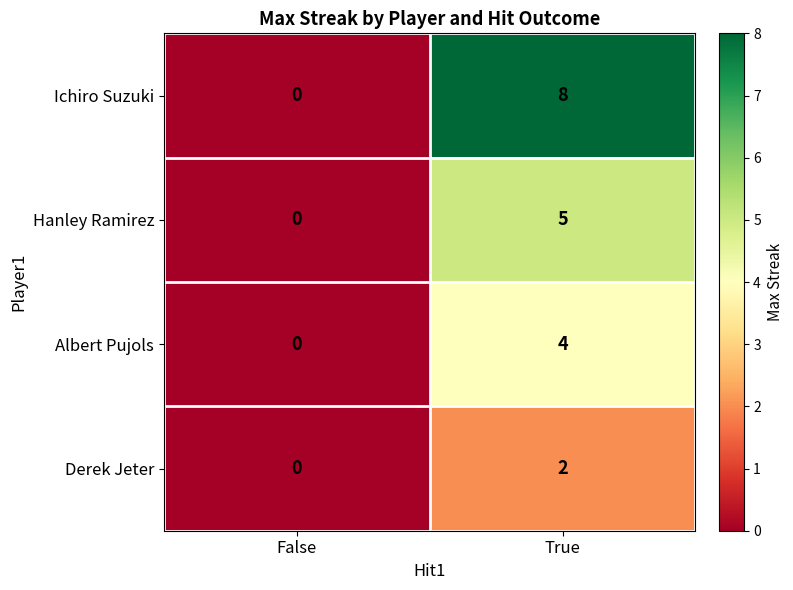

How many distinct data groups are displayed?

4